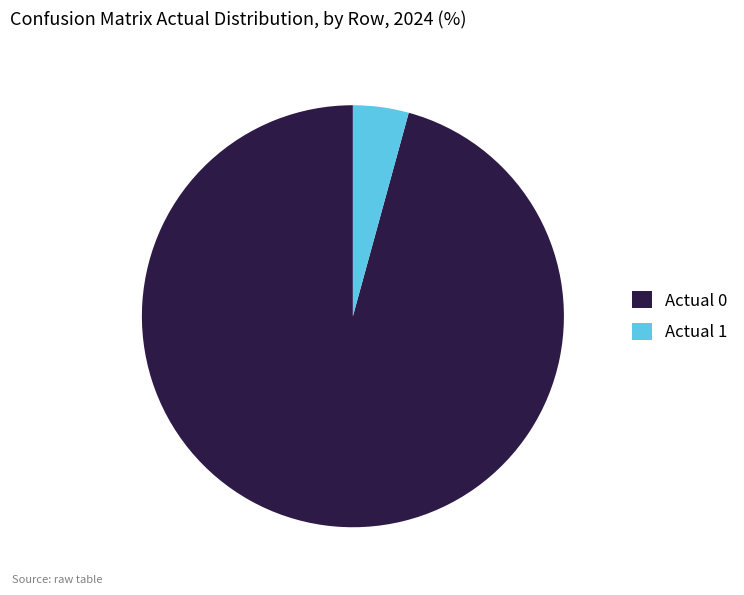

The Actual 1 slice represents 11% of the pie. True or false?

False